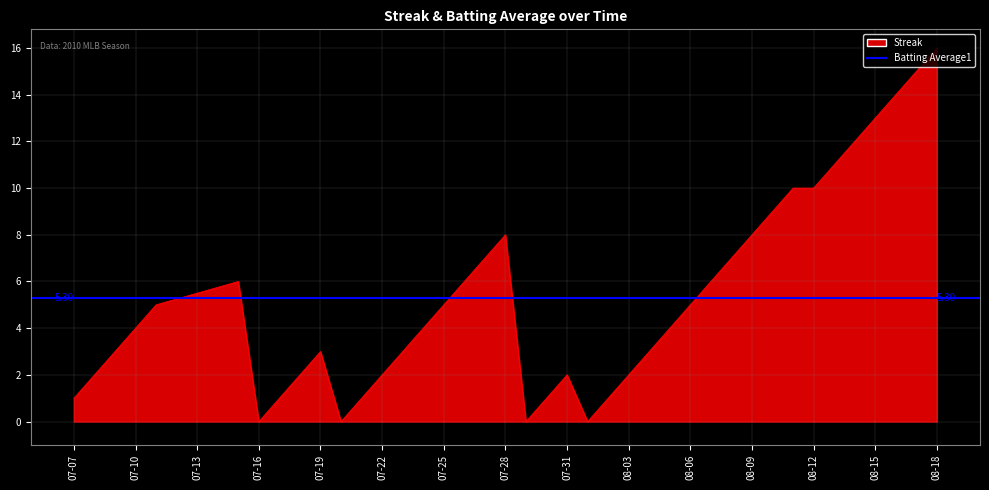

Which category has the lowest value across all series?

07-16